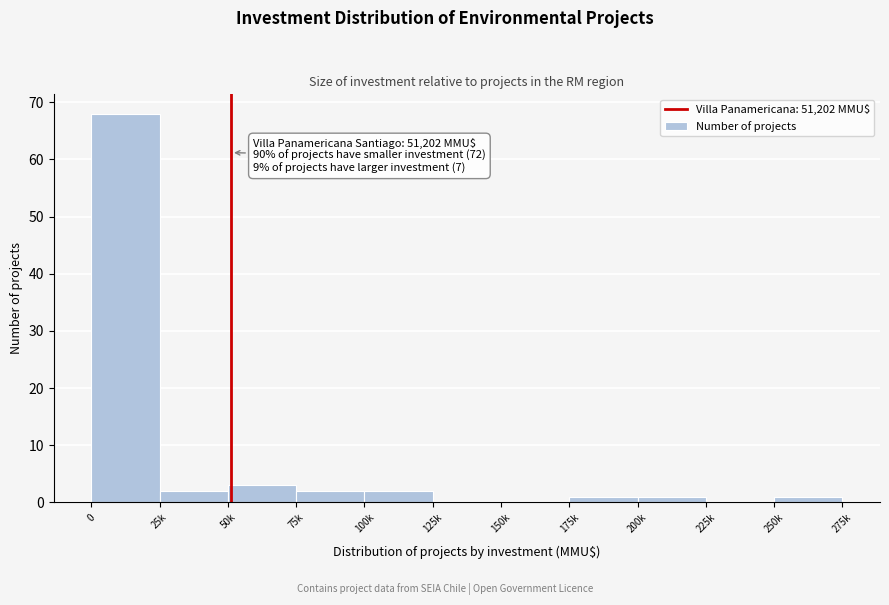

Reading left to right, what are all the values shown in this chart?

0=68	25k=2	50k=3	75k=2	100k=2	125k=0	150k=0	175k=1	200k=1	225k=0	250k=1